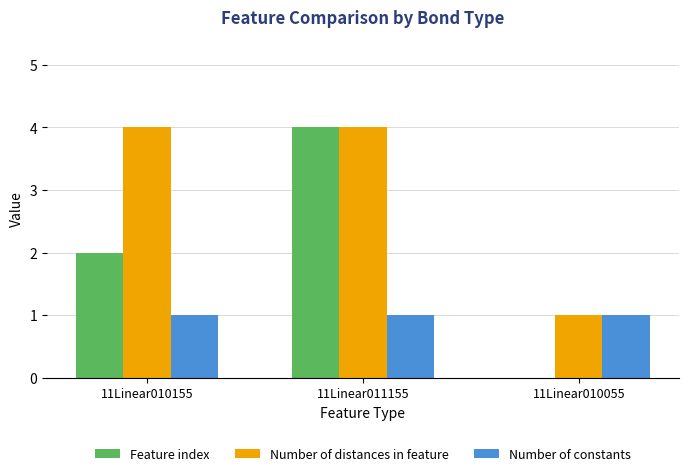

Reading left to right, transcribe all the data shown in this chart.

Feature index: 2	4	0
Number of distances in feature: 4	4	1
Number of constants: 1	1	1